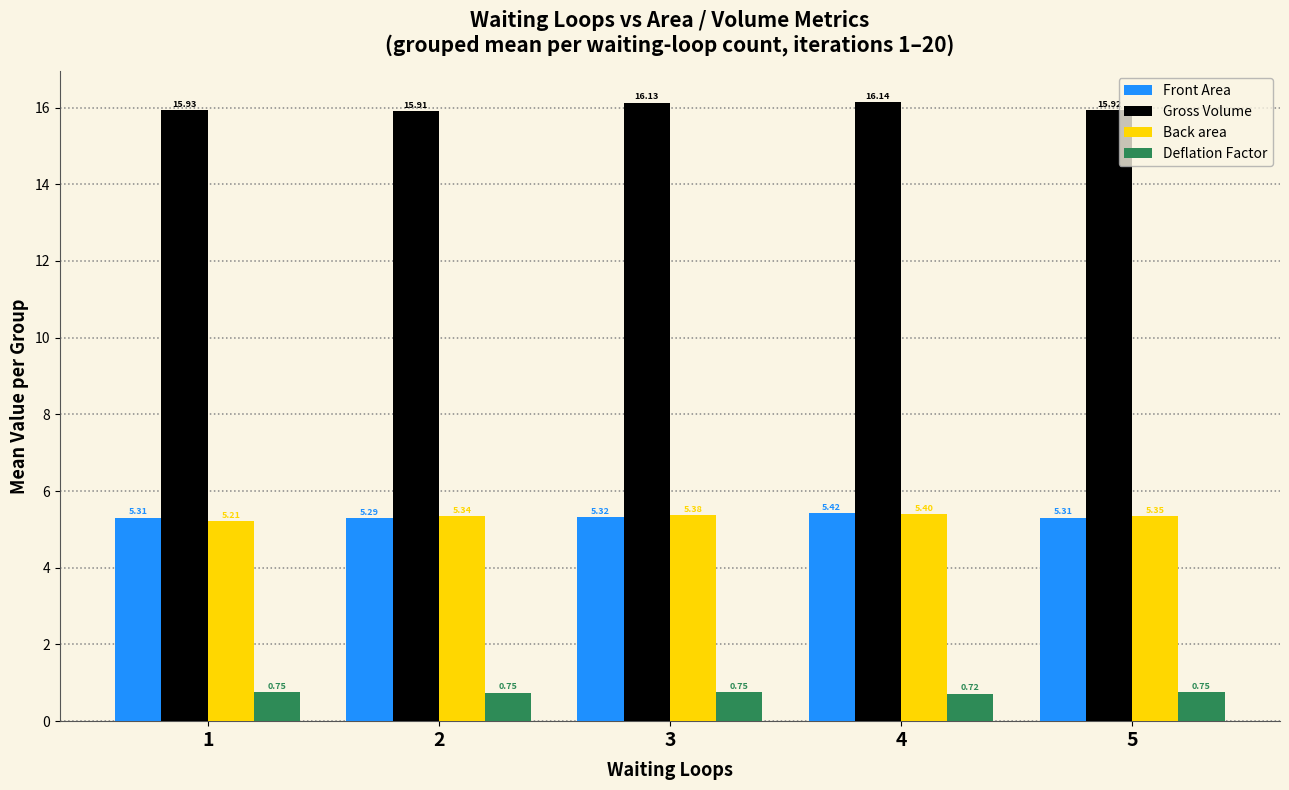

How many groups of bars are there?

5